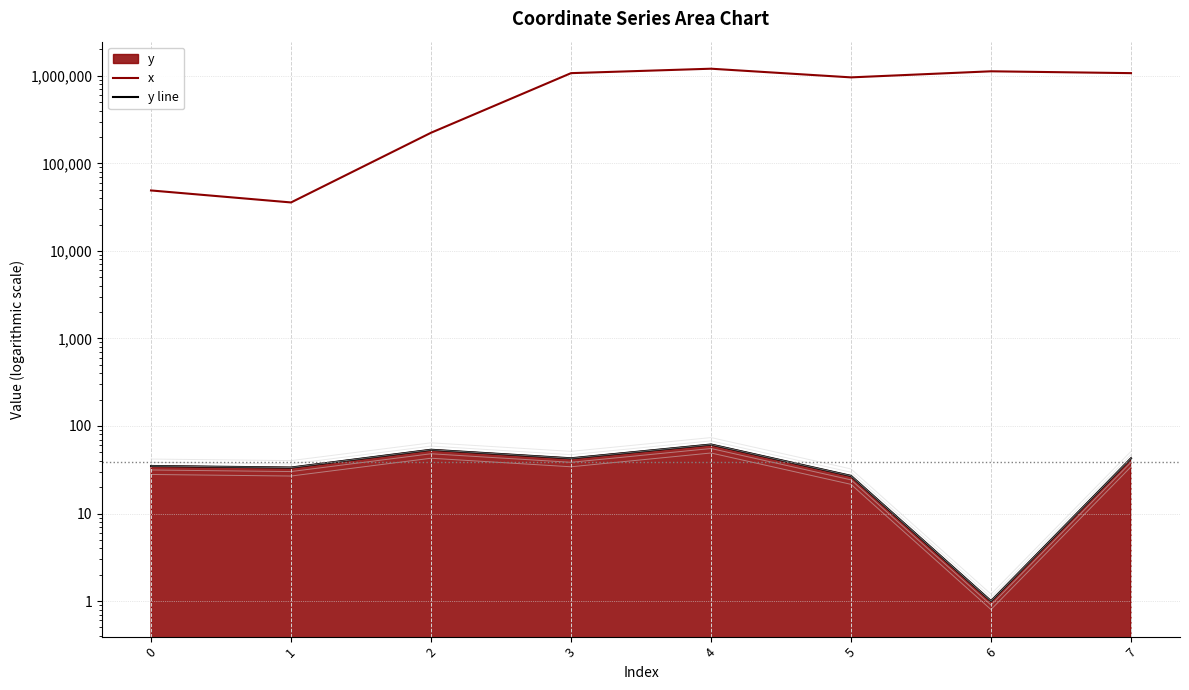

What is the spread (max minus min) of values at 2?

223768.1